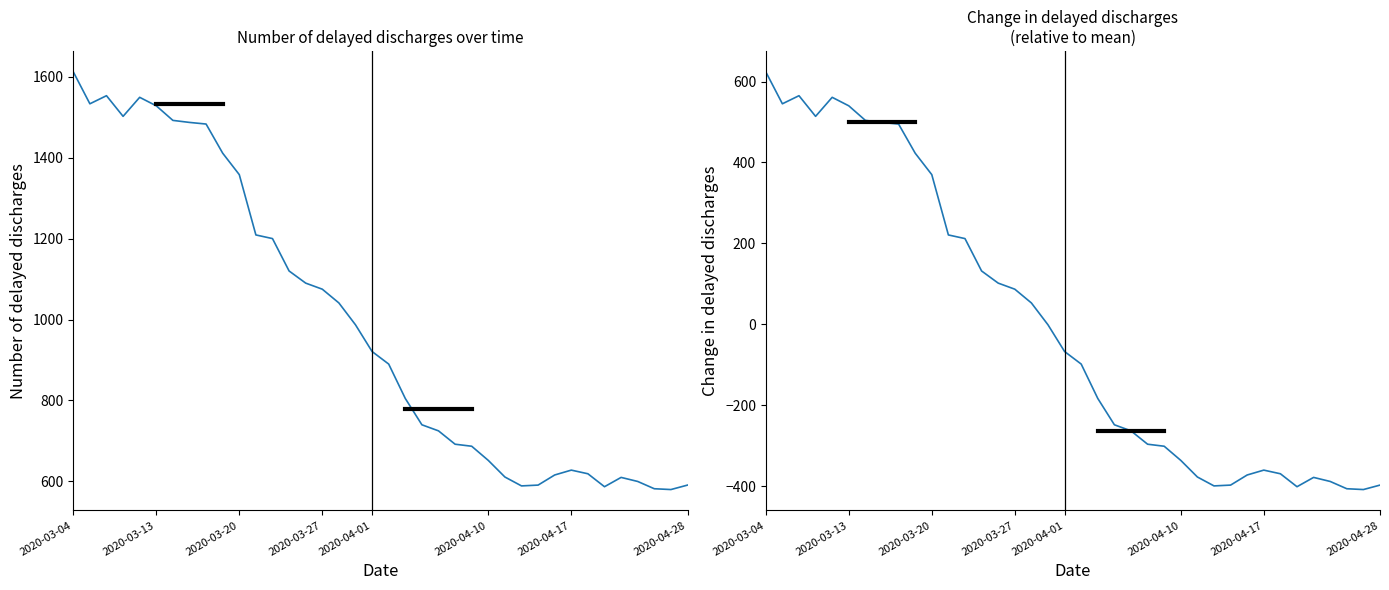

True or false: Number of delayed discharges has a value of 596.3 at 2020-04-28.

False